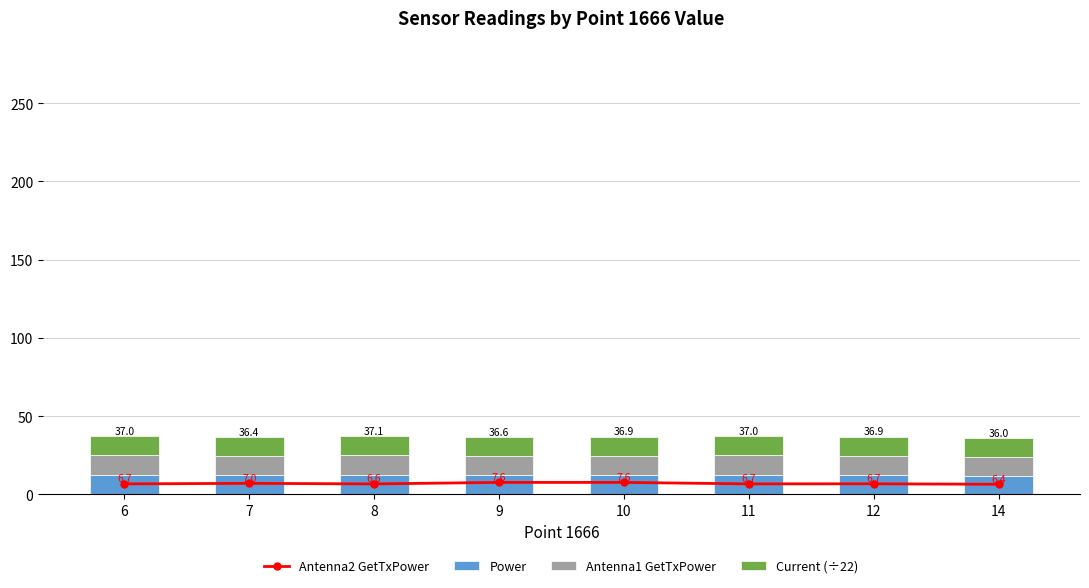

Which category has the lowest value across all series?

14